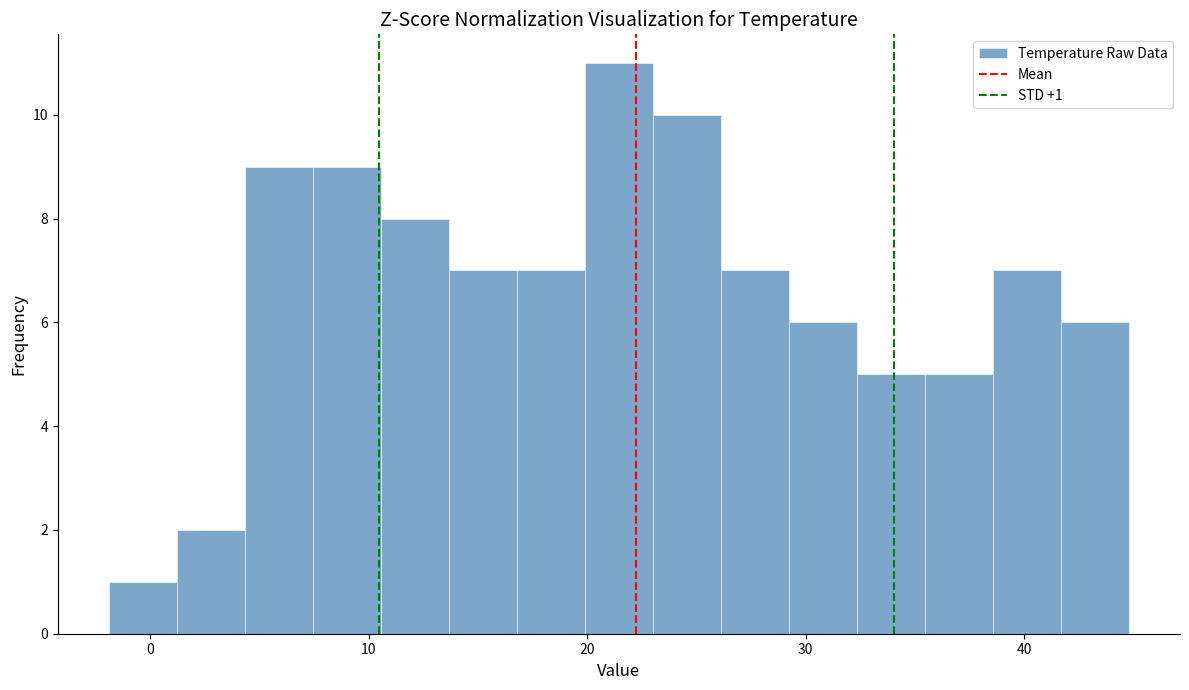

Read against the x-axis, roughly where is the centre of the tallest bar?

21